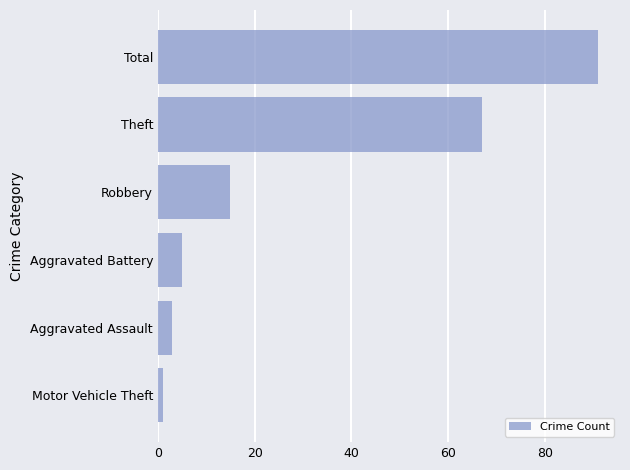

List the labels in order of value, largest first.

Total, Theft, Robbery, Aggravated Battery, Aggravated Assault, Motor Vehicle Theft